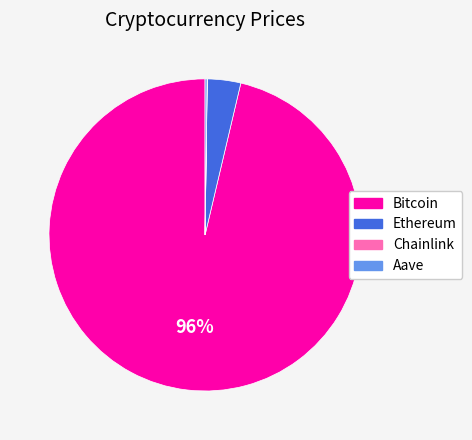

To the nearest percent, what is the average slice percentage?

25%